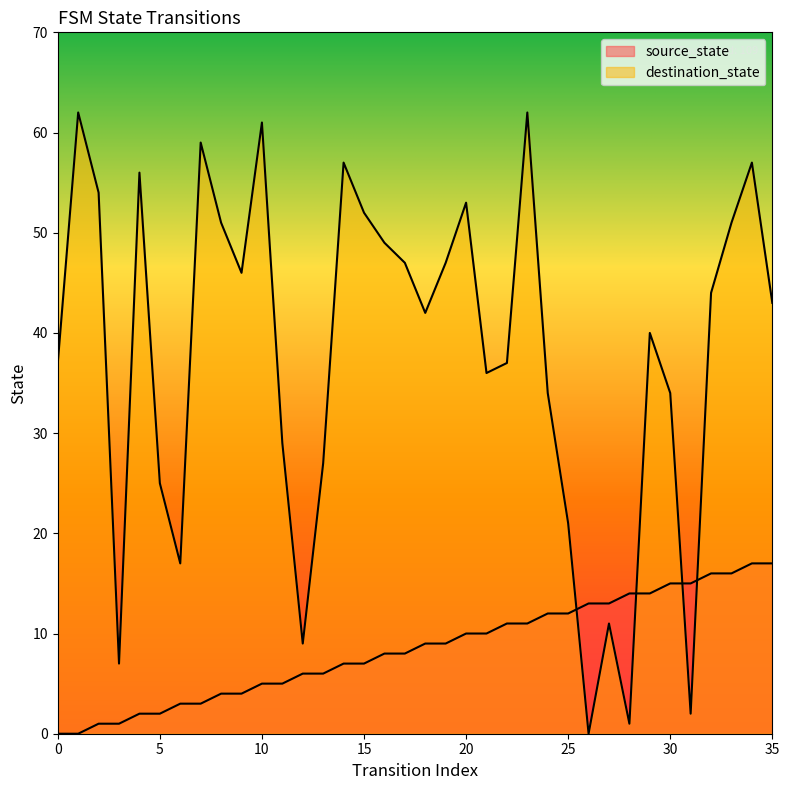

Which series has the largest total across all categories?

destination_state